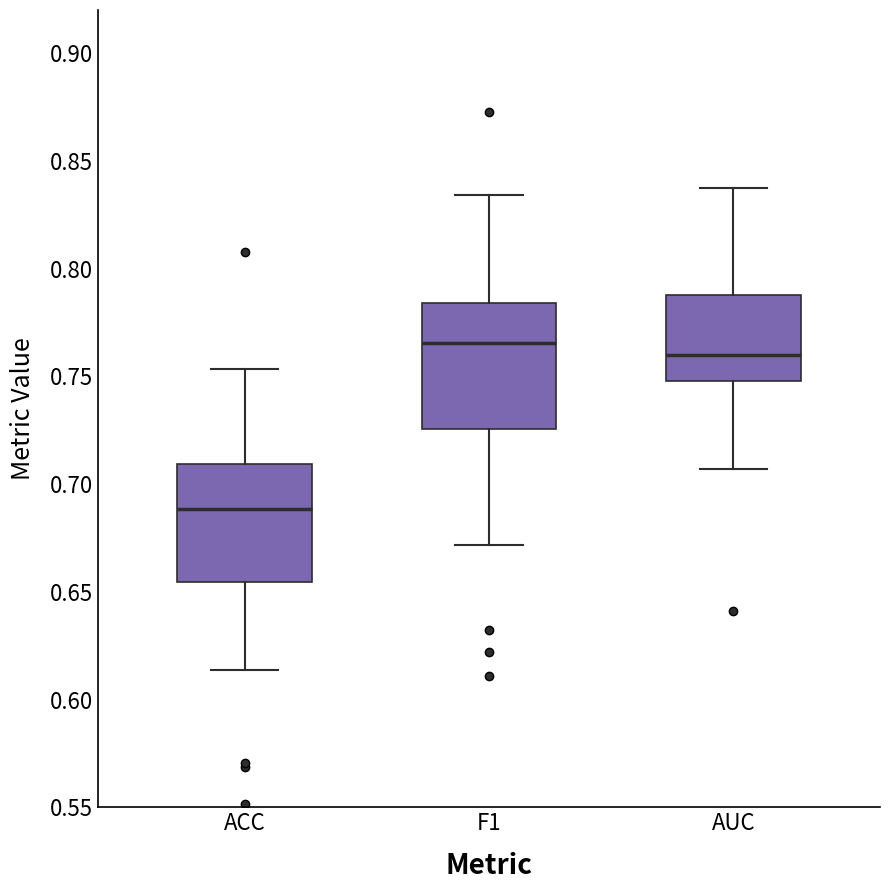

Reading left to right, transcribe this box plot: for each box, give where its median line is, the range the box spans, and where its two whiskers end, as read against the y-axis. The values are not printed on the chart, so give them approximately, as read against the axis.

ACC: median 0.690, box 0.655 to 0.710, whiskers 0.615 to 0.755
F1: median 0.765, box 0.725 to 0.785, whiskers 0.670 to 0.835
AUC: median 0.760, box 0.750 to 0.790, whiskers 0.705 to 0.835